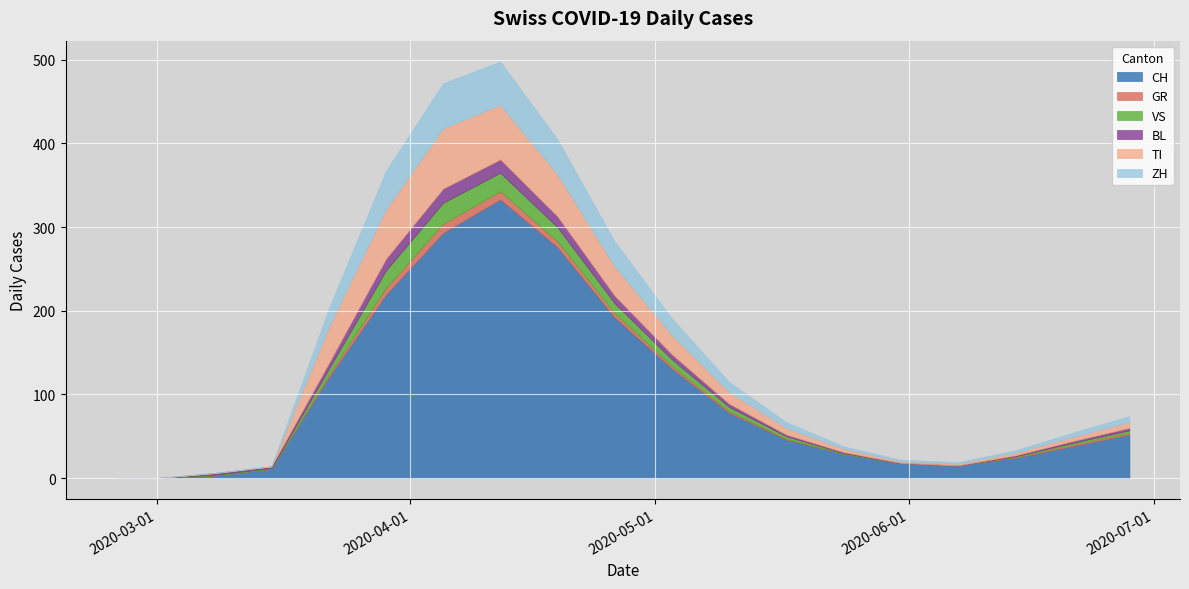

True or false: VS has more than 2 points higher than both neighbors.

False